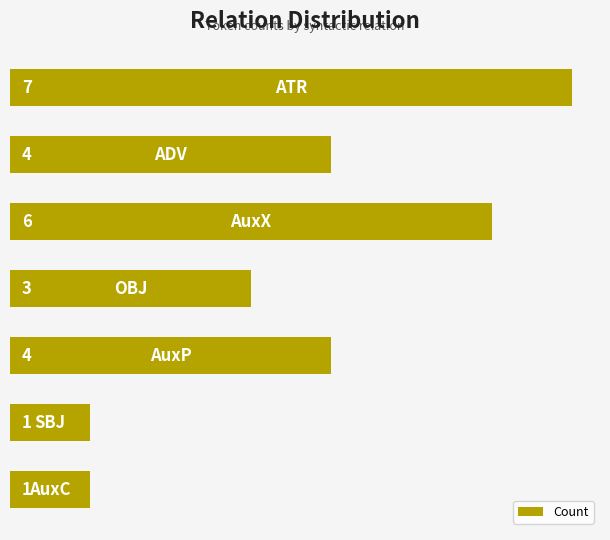

Reading top to bottom, what are all the values shown in this chart?

7	4	6	3	4	1	1